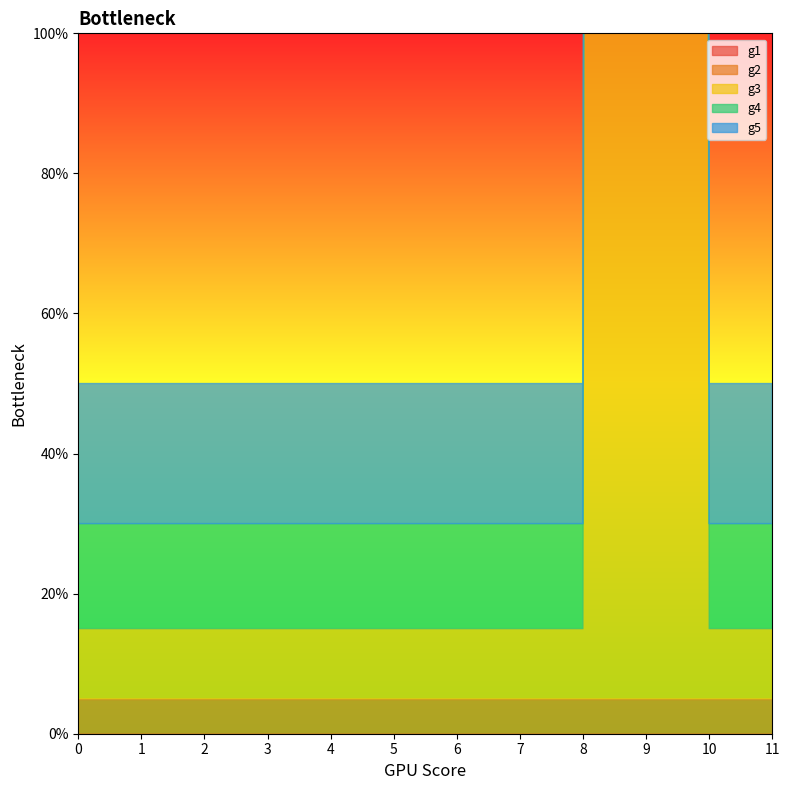

Between 4 and 10, which is larger?

4